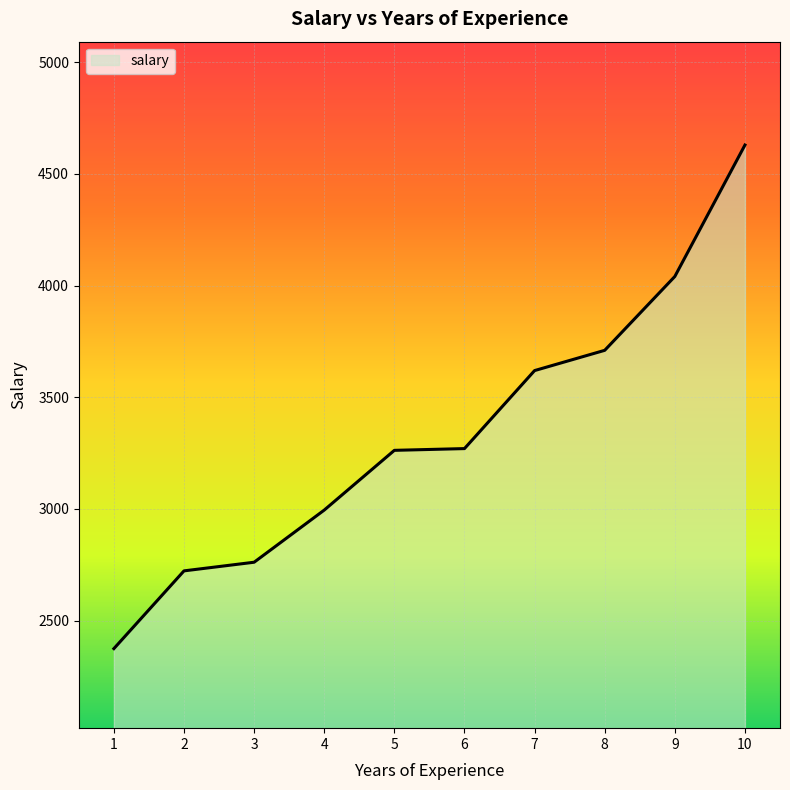

How many lines are shown in the chart?

1